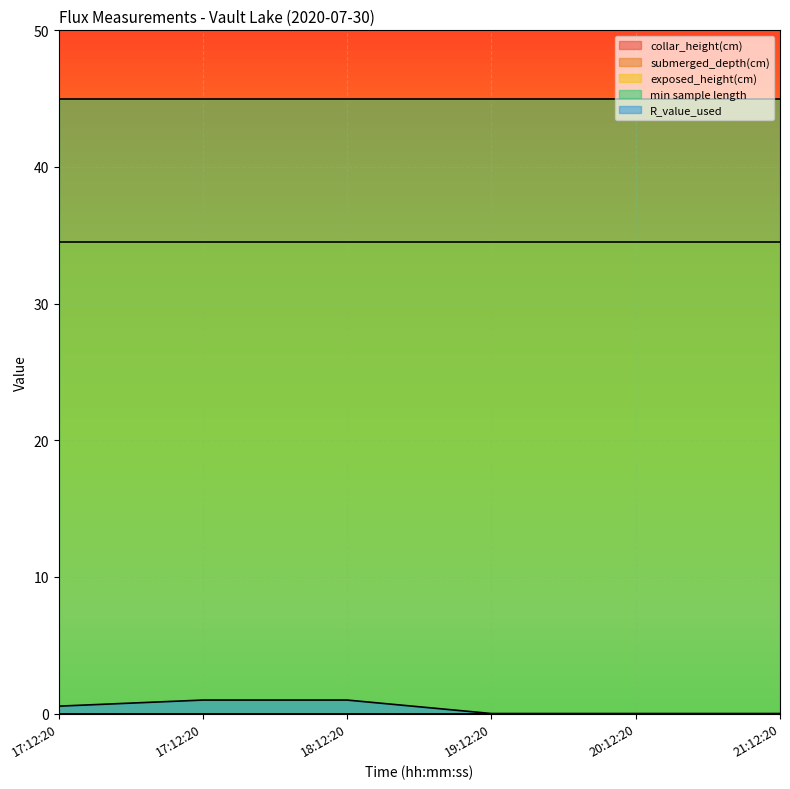

True or false: exposed_height(cm) and collar_height(cm) intersect in this chart.

False